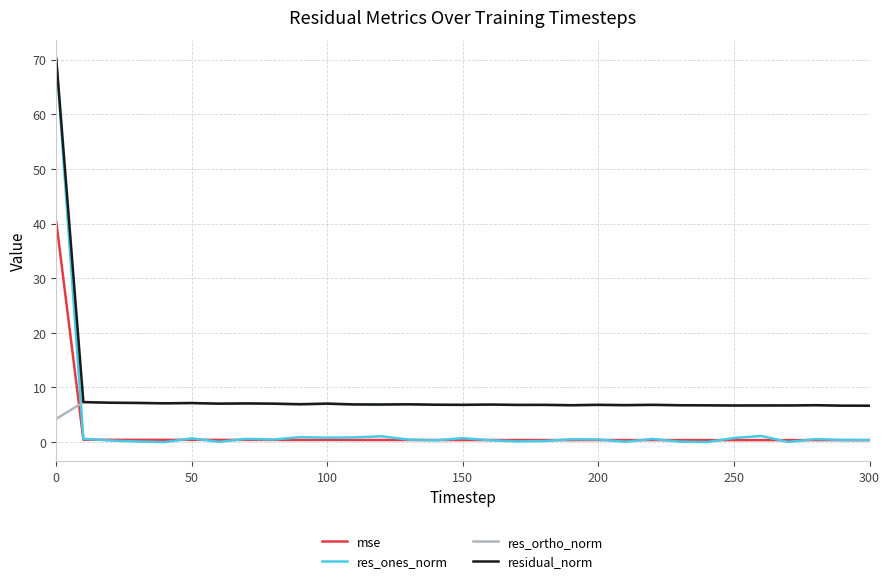

How many times do mse and res_ortho_norm cross each other?

1